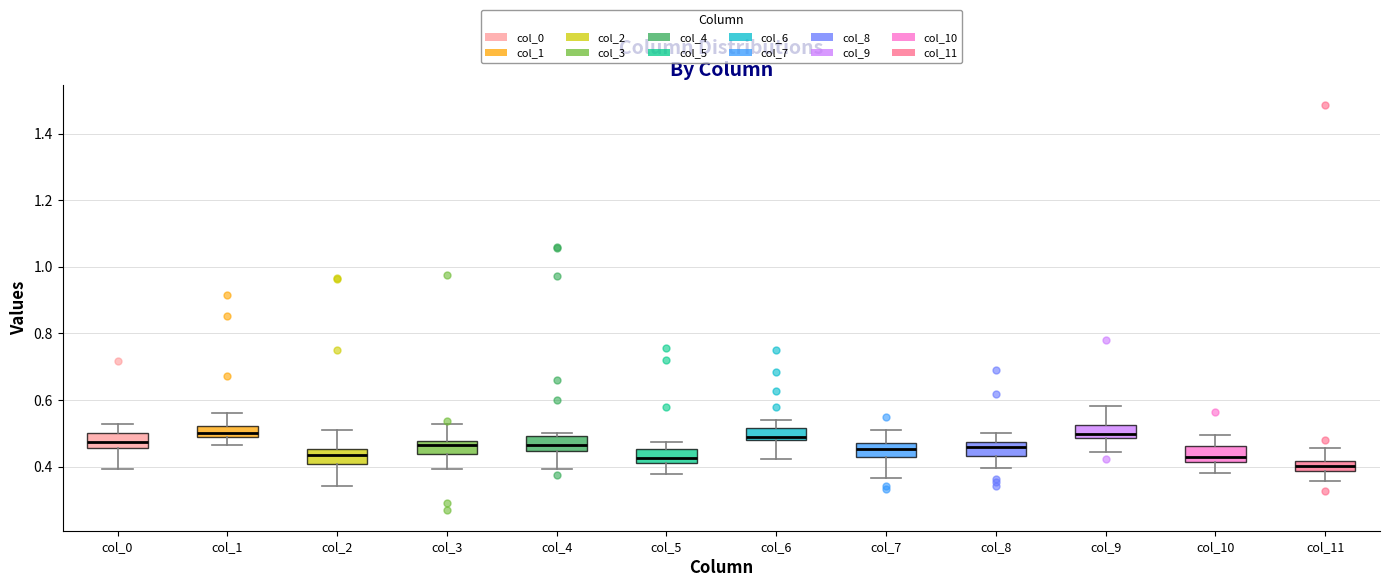

Where is the upper edge of the box for col_8 on the y-axis? The values are not printed on the chart, so give them approximately, as read against the axis.

0.48